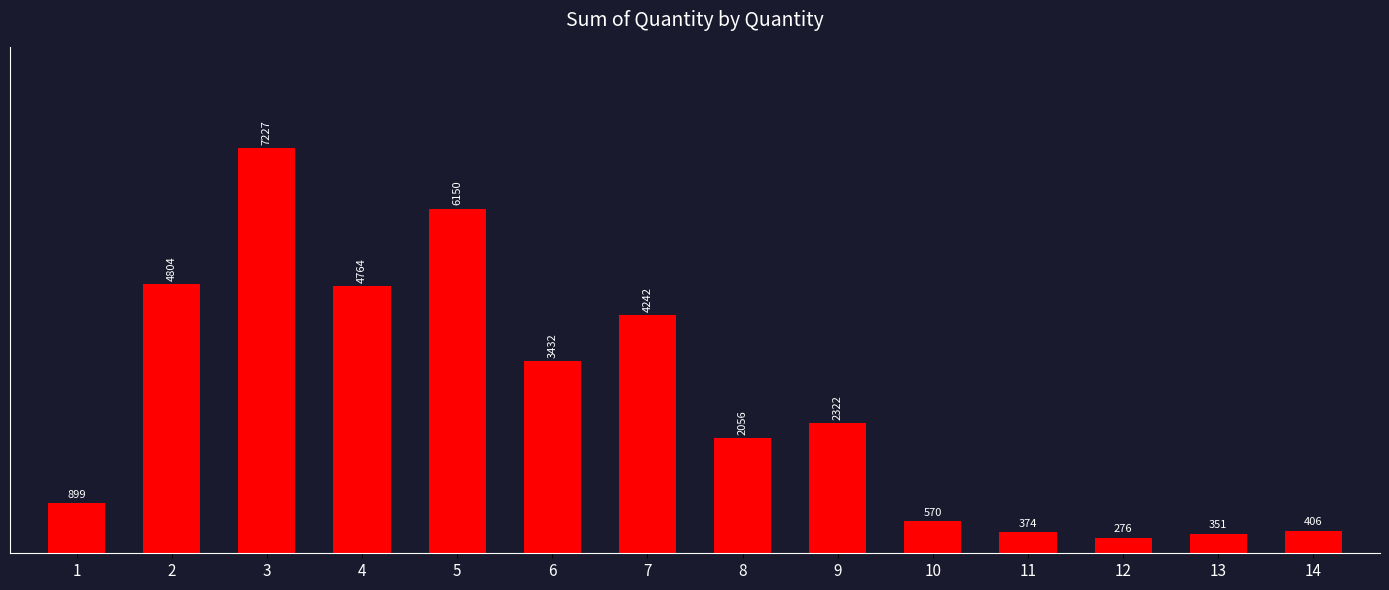

What is the sum of all values?

37873